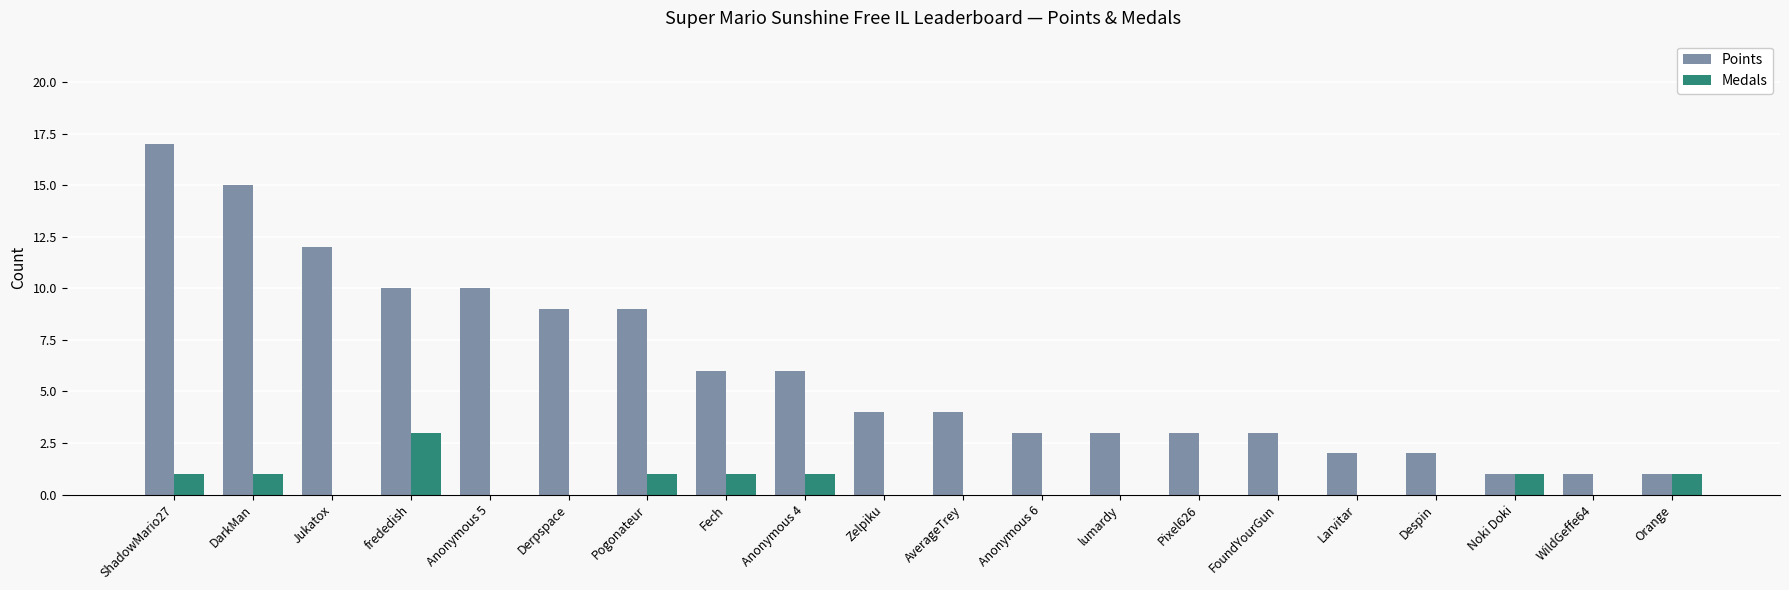

Is it true that Medals equals 2 at DarkMan?

False